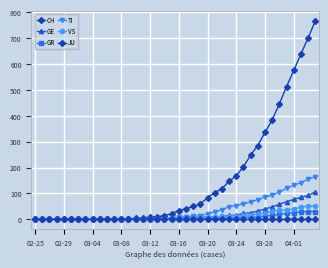

How many values in the CH series are below 34?

20